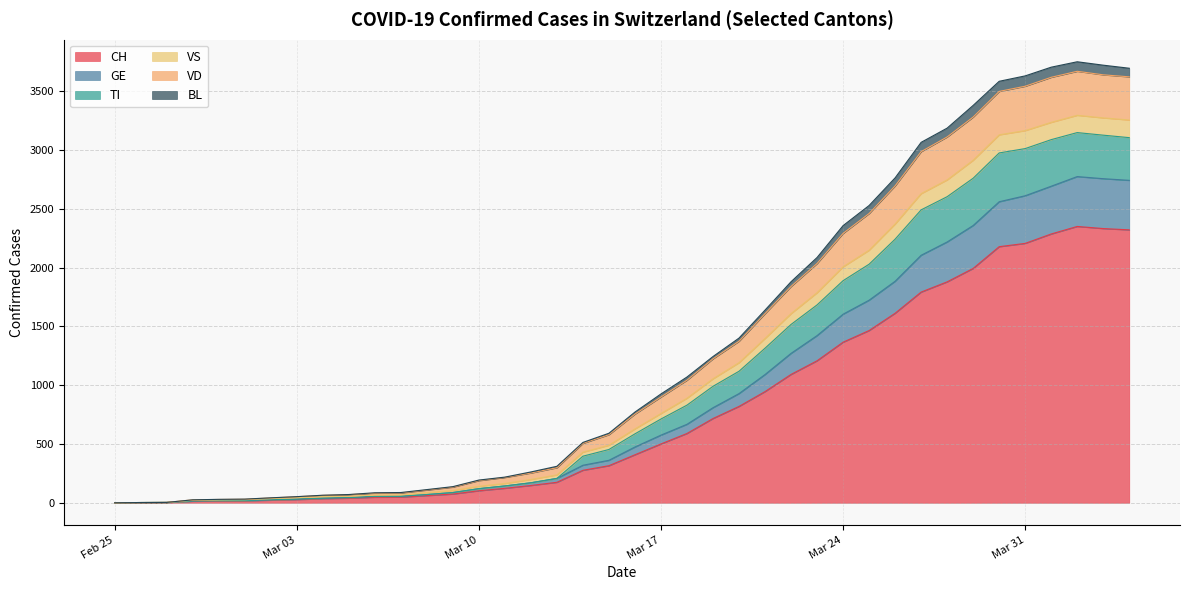

True or false: BL and VS cross at least once.

False